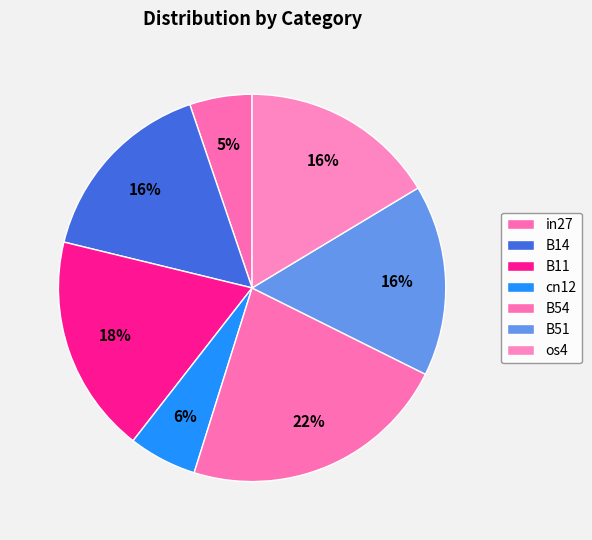

How many segments does this pie chart have?

7